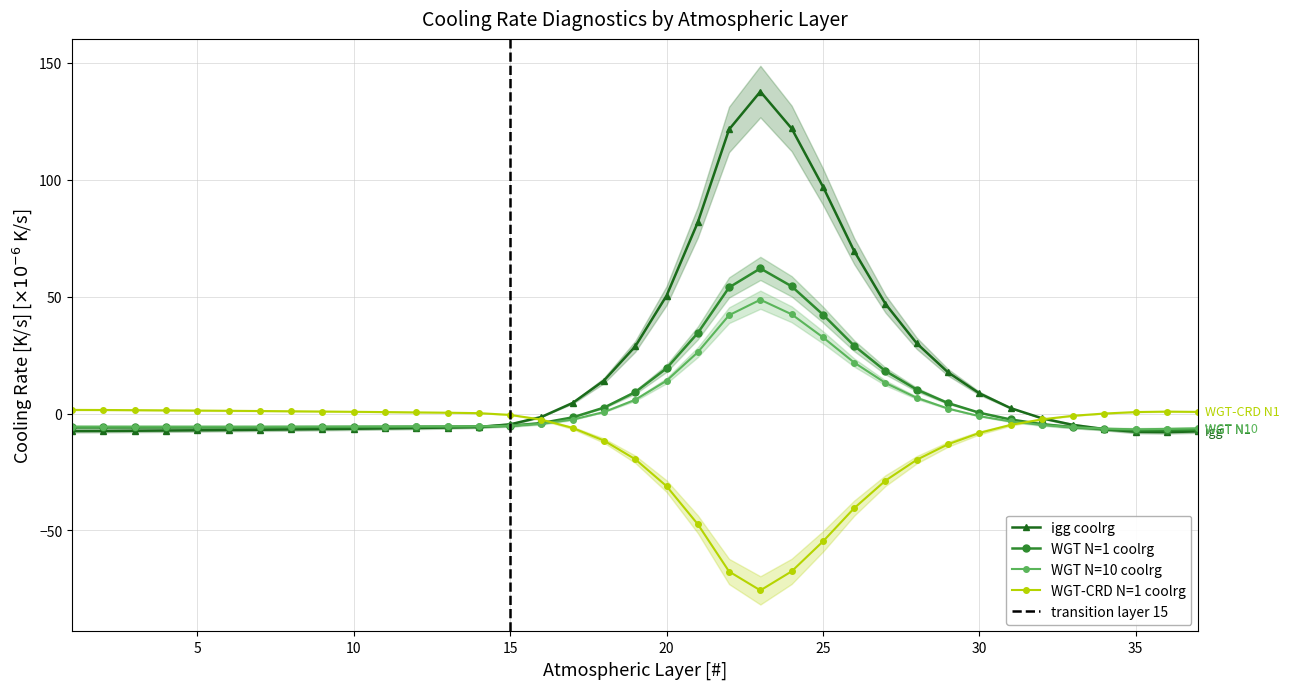

How many lines are shown in the chart?

4